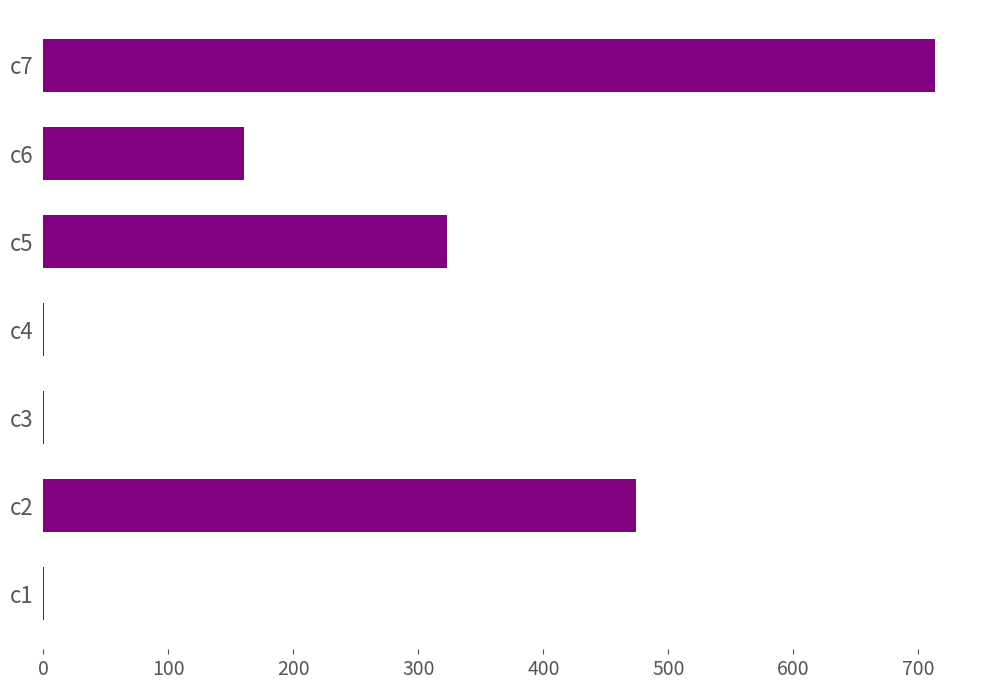

At which category does the chart reach its peak across all series?

c7